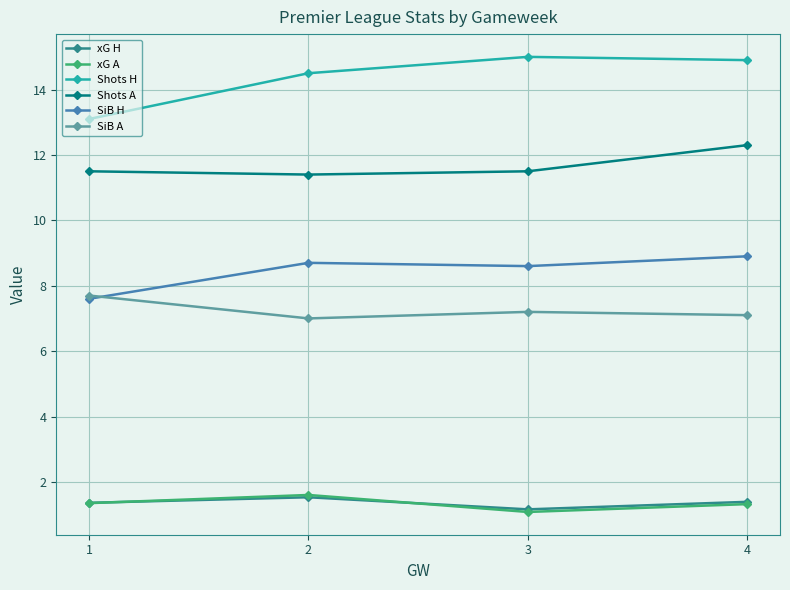

What is the value of the SiB H point at the 2nd from the left?

8.7